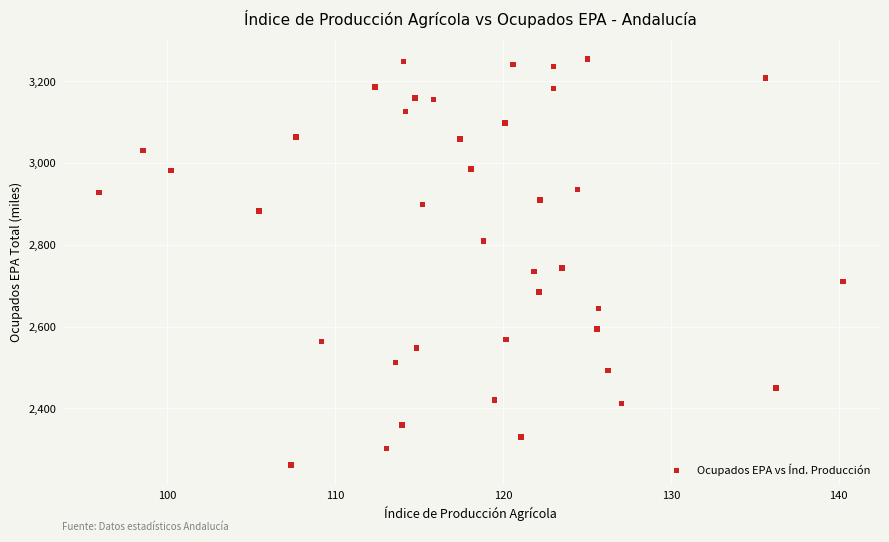

What is the range of Y values (max minus min)?

993.6